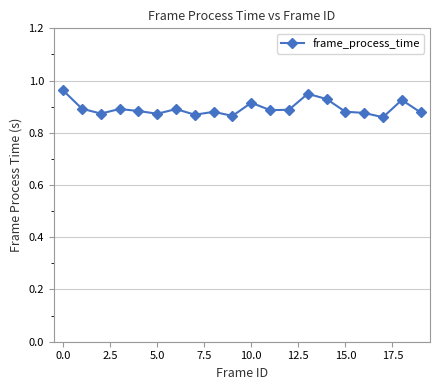

Count the values in the range 0 to 1.

20